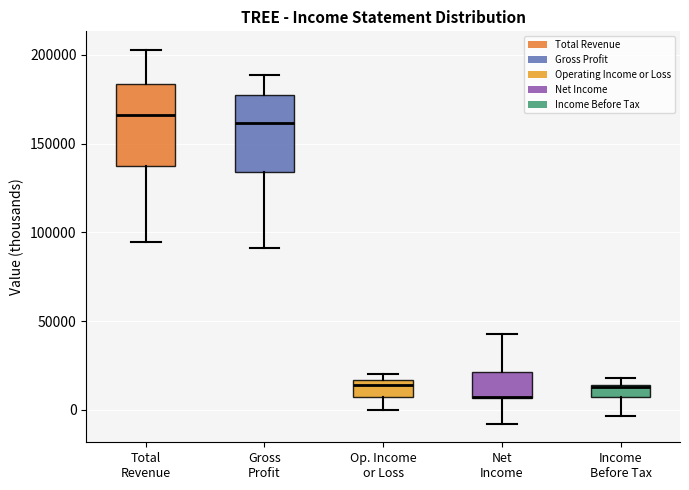

Where is the lower edge of the box for Op. Income or Loss on the y-axis? The values are not printed on the chart, so give them approximately, as read against the axis.

5000